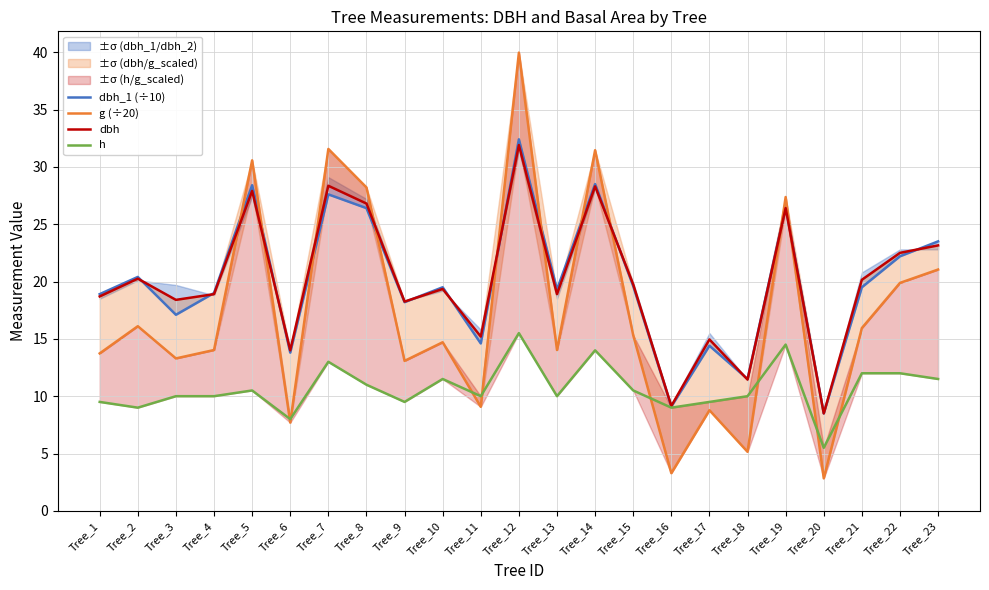

What is the difference between the highest and lowest values at Tree_6?

6.3